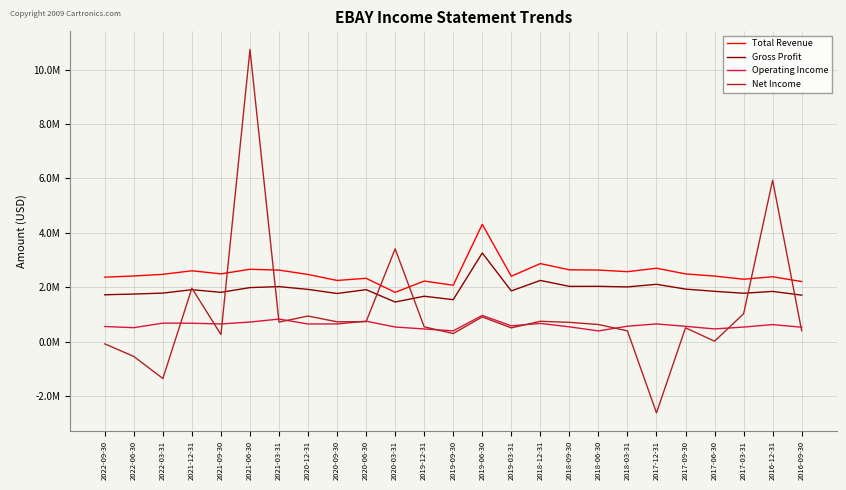

Count the number of data series in this chart.

4